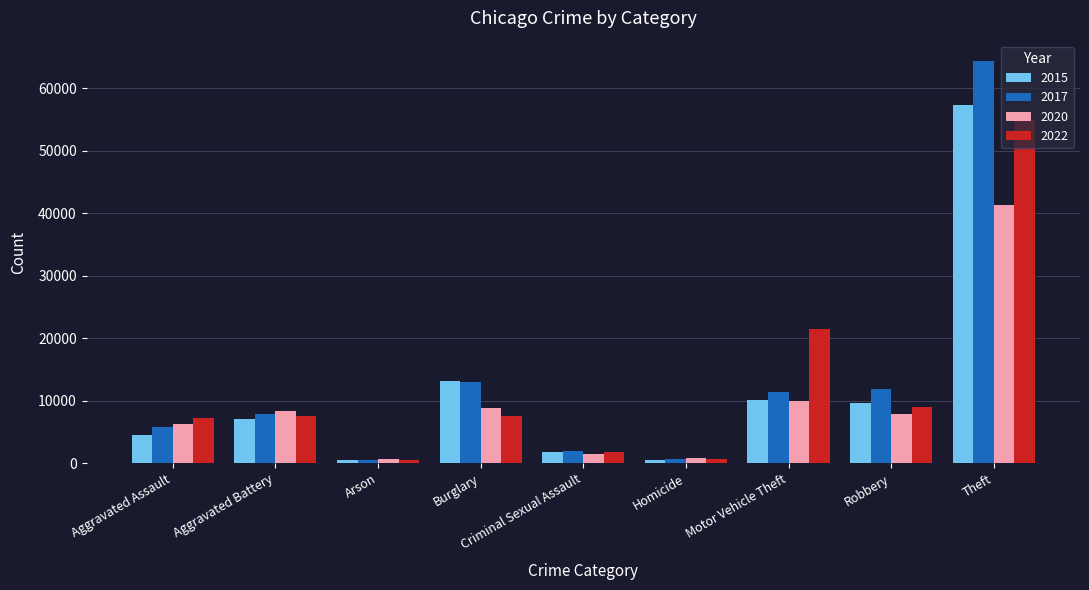

What is the sum of all 2022 values?

110630